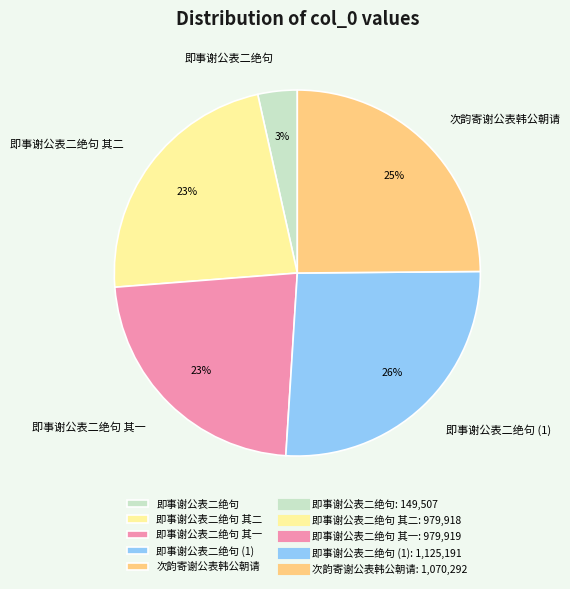

Do 即事谢公表二绝句 and 即事谢公表二绝句 其一 together represent more than half of the pie?

No